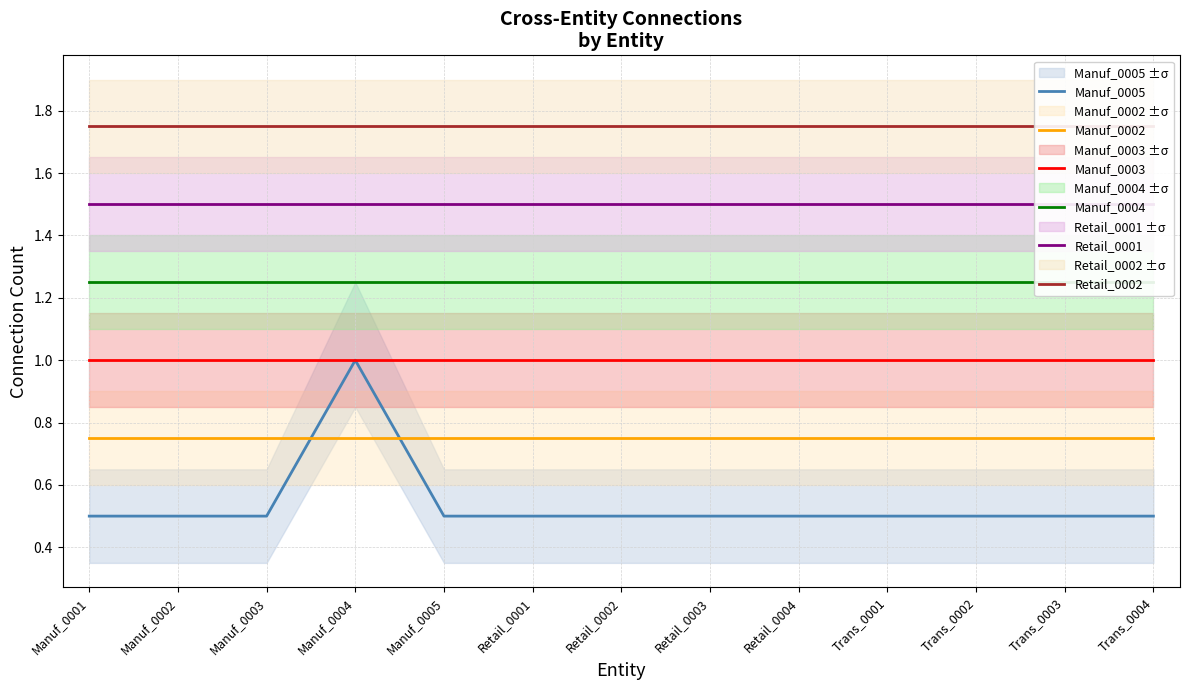

Reading right to left, what are all the values shown in this chart?

Manuf_0005: 0.5	0.5	0.5	0.5	0.5	0.5	0.5	0.5	0.5	1.0	0.5	0.5	0.5
Manuf_0002: 0.8	0.8	0.8	0.8	0.8	0.8	0.8	0.8	0.8	0.8	0.8	0.8	0.8
Manuf_0003: 1.0	1.0	1.0	1.0	1.0	1.0	1.0	1.0	1.0	1.0	1.0	1.0	1.0
Manuf_0004: 1.2	1.2	1.2	1.2	1.2	1.2	1.2	1.2	1.2	1.2	1.2	1.2	1.2
Retail_0001: 1.5	1.5	1.5	1.5	1.5	1.5	1.5	1.5	1.5	1.5	1.5	1.5	1.5
Retail_0002: 1.8	1.8	1.8	1.8	1.8	1.8	1.8	1.8	1.8	1.8	1.8	1.8	1.8